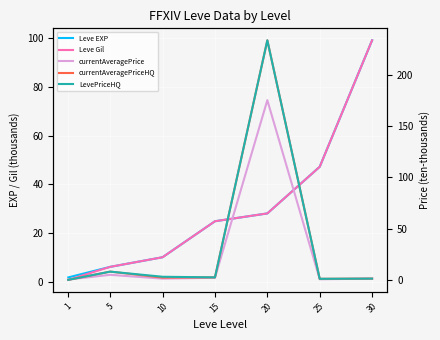

What is the difference between the second highest and second lowest values in the Leve EXP series?

41.2